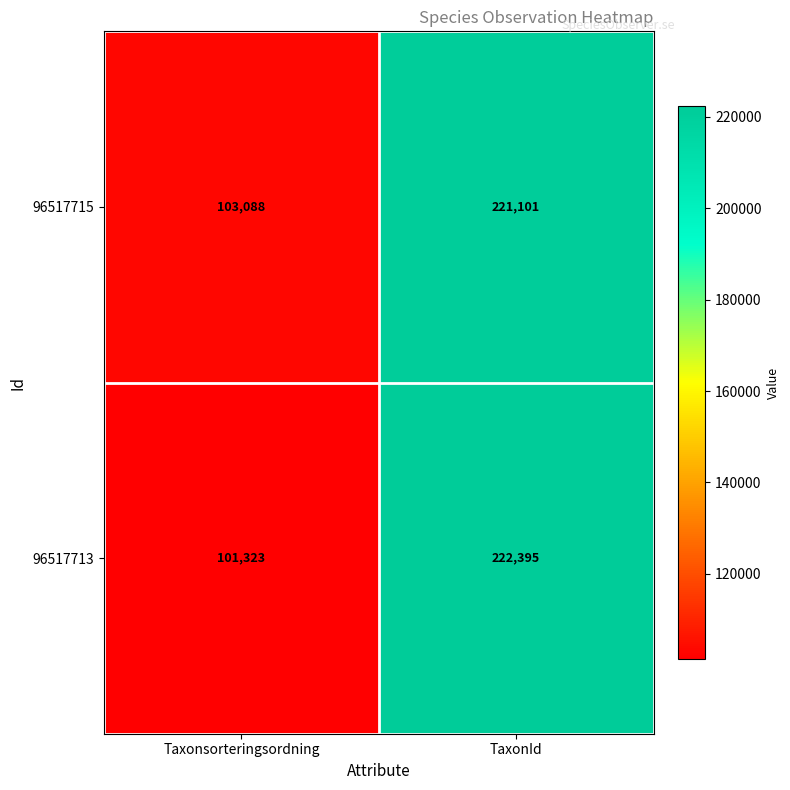

Is the value of 96517713 at Taxonsorteringsordning greater than the value of 96517715 at Taxonsorteringsordning?

No